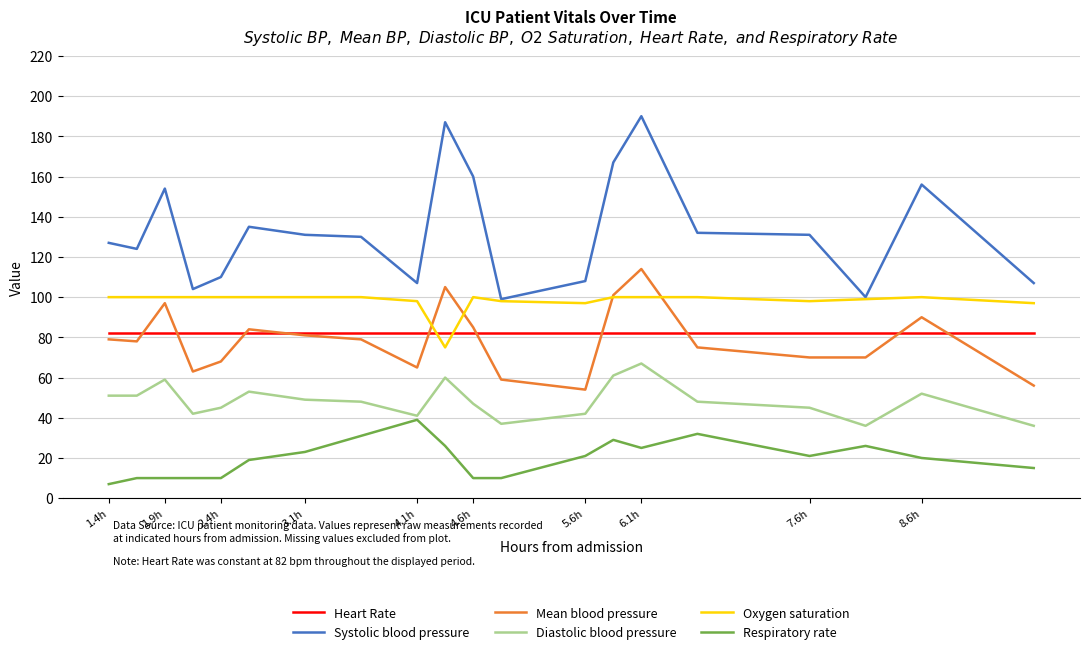

True or false: Diastolic blood pressure and Mean blood pressure cross at least once.

False